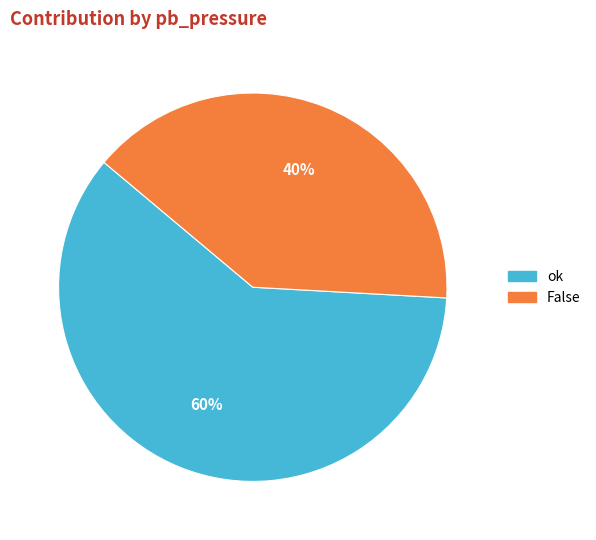

To the nearest percent, what is the combined percentage of False and ok?

100%